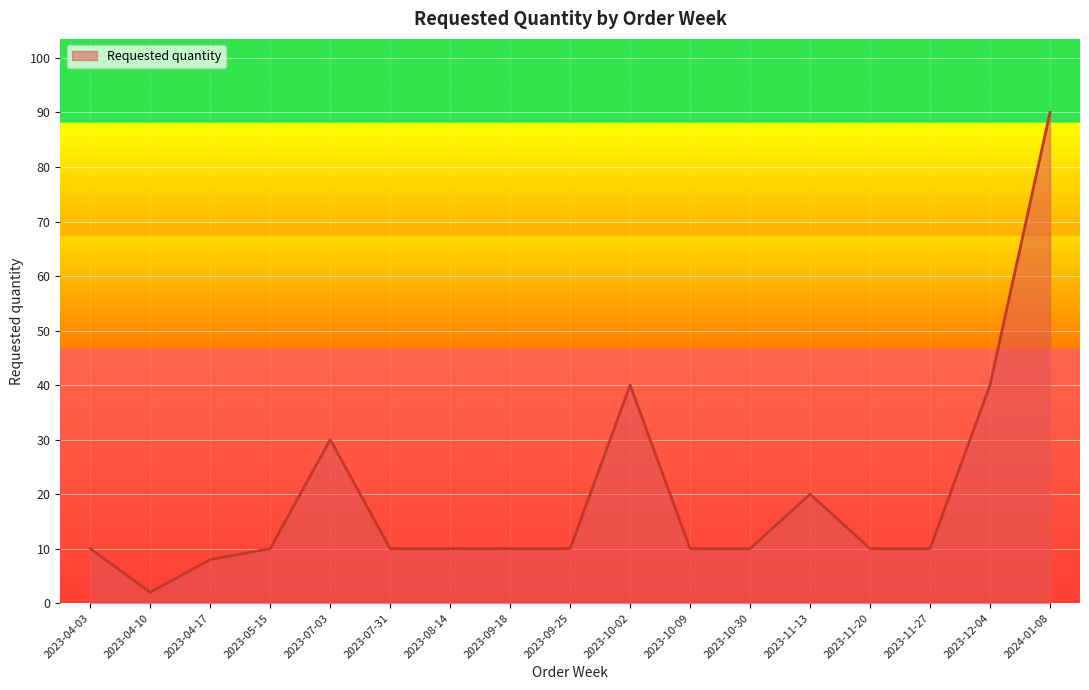

At which category does the data reach its first local valley?

2023-04-10